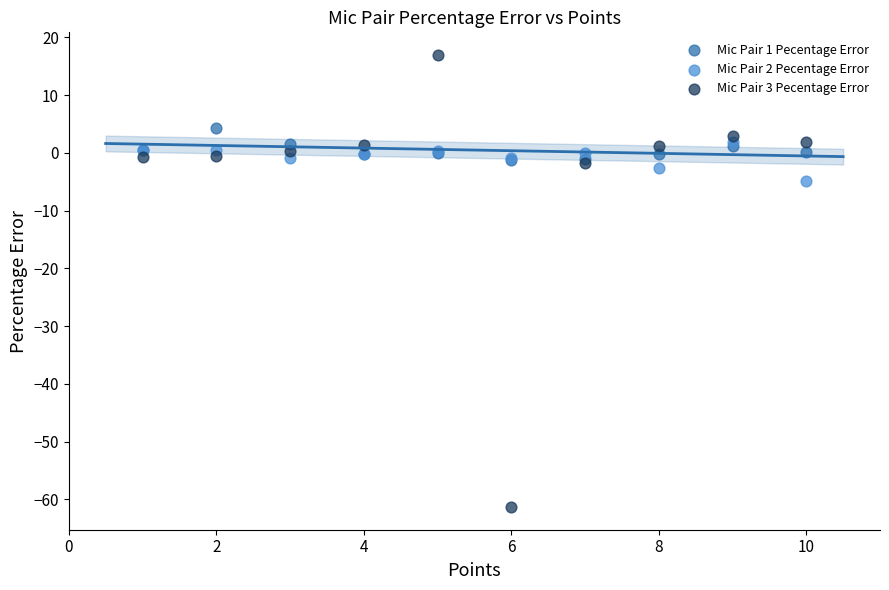

Across all series, what Y value is closest to -22?

-4.8